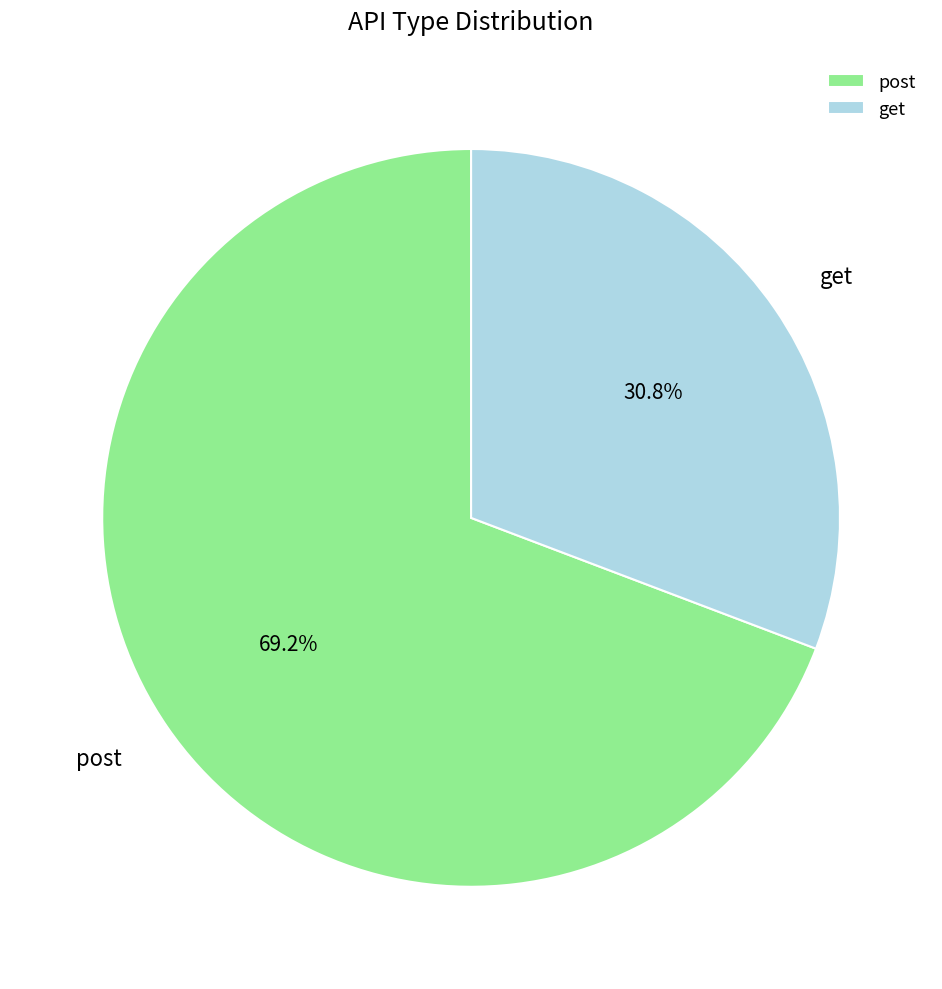

To the nearest percent, what percentage of the pie is post?

69%